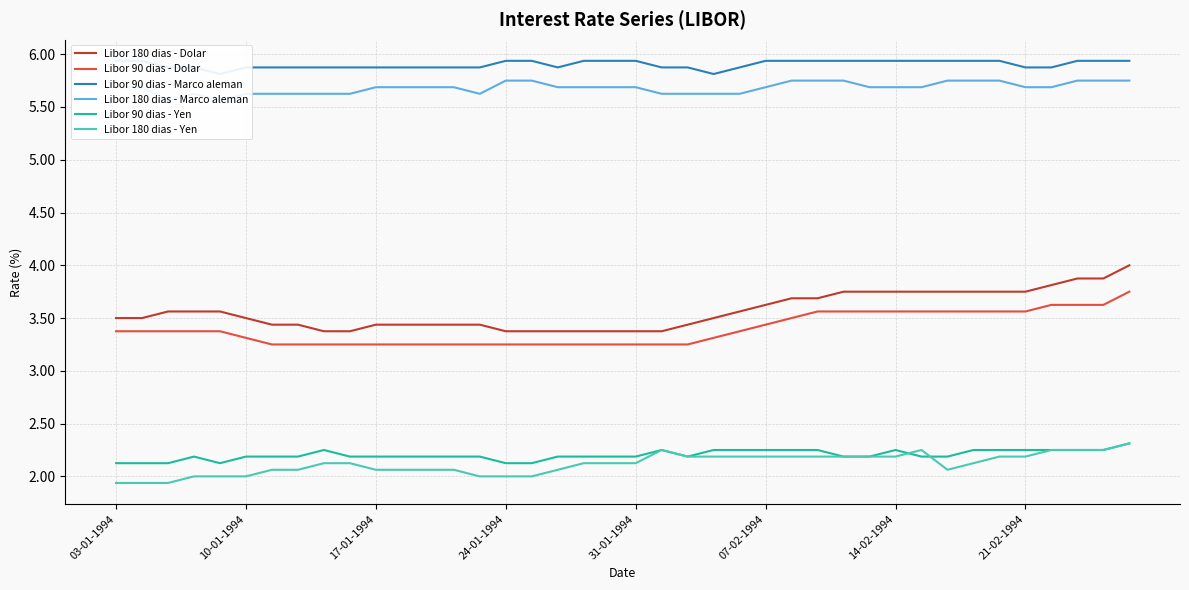

True or false: Libor 180 dias - Dolar and Libor 90 dias - Yen cross at least once.

False